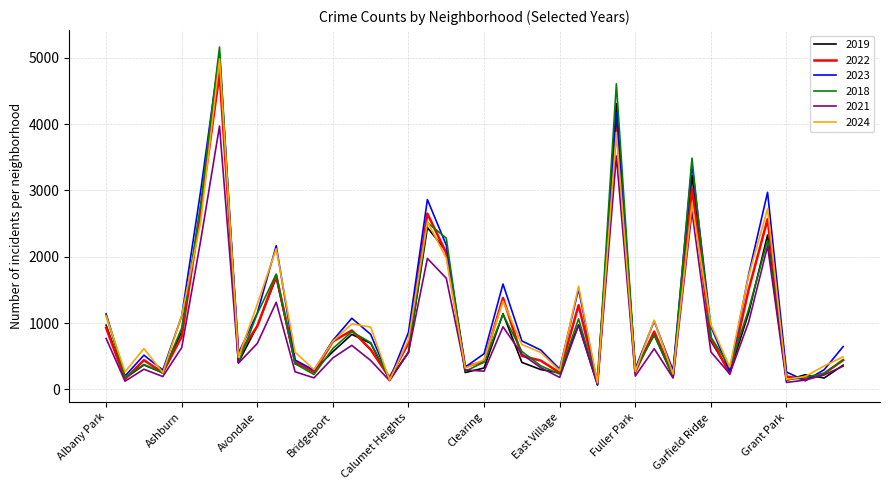

Which series has the widest spread of values?

2018